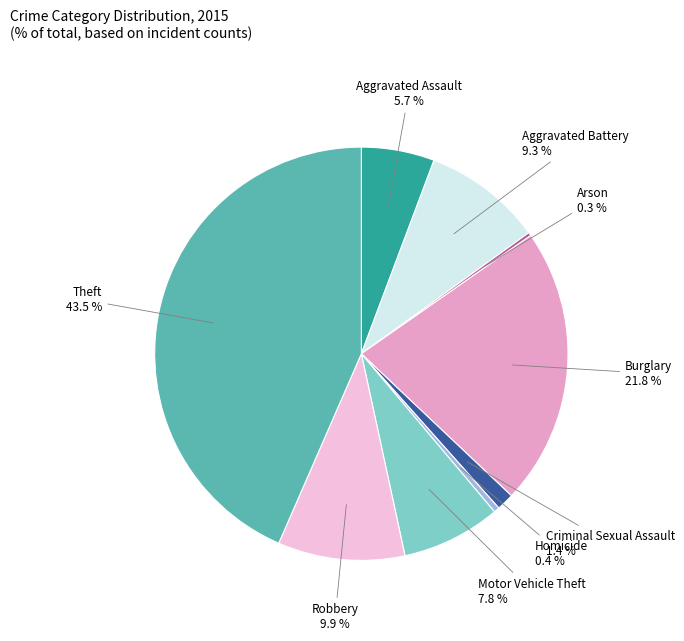

Is Motor Vehicle Theft the majority of the pie?

No